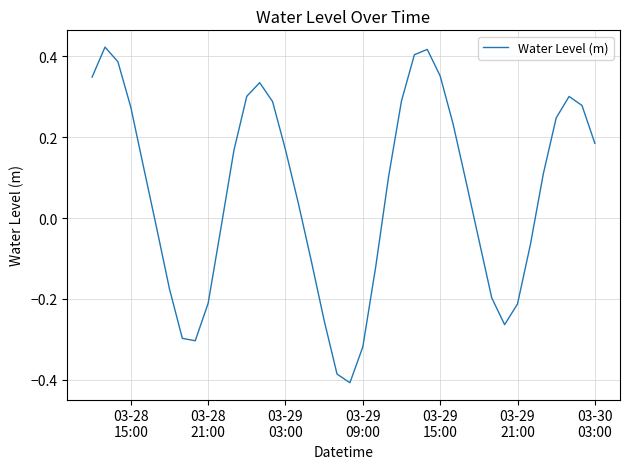

How many lines are shown in the chart?

1